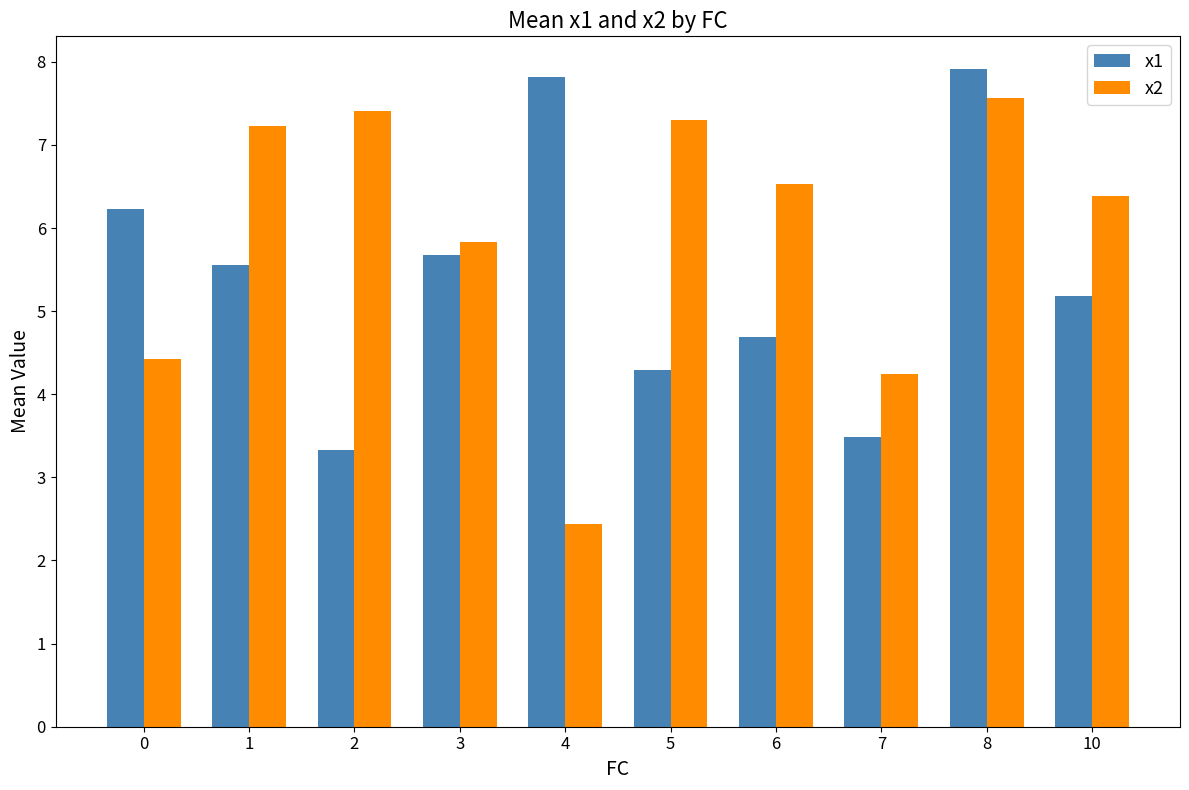

Where is x2 nearest to the value 4?

7